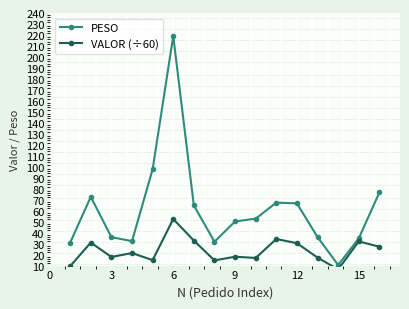

What is the value of the VALOR (÷60) point at the 5th from the left?

15.0